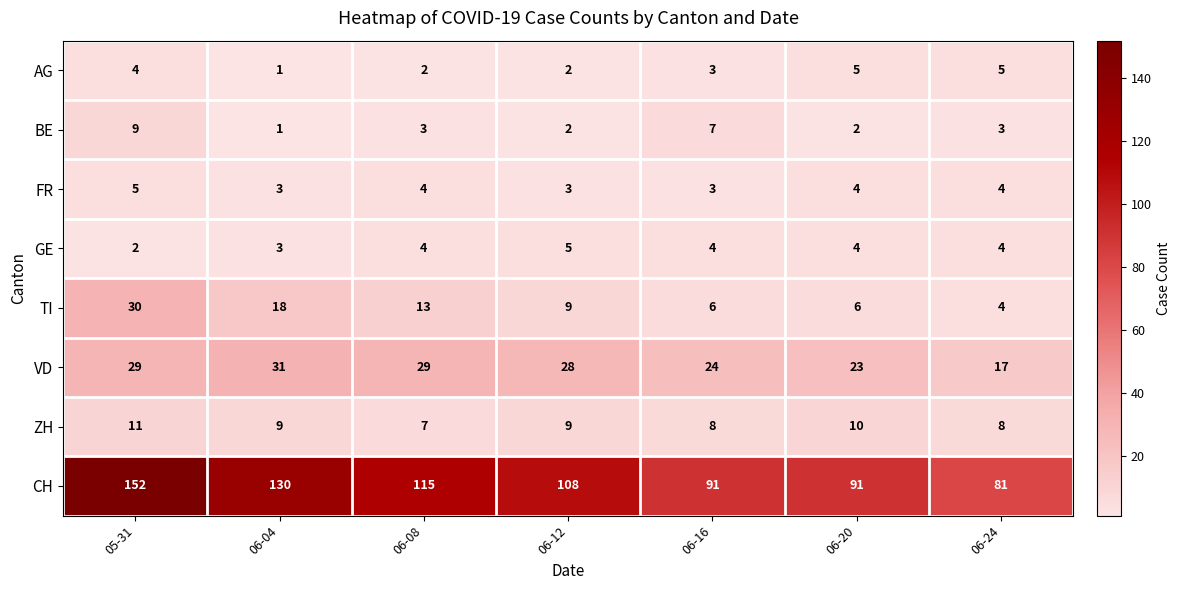

How many values in the CH series are below 108?

3